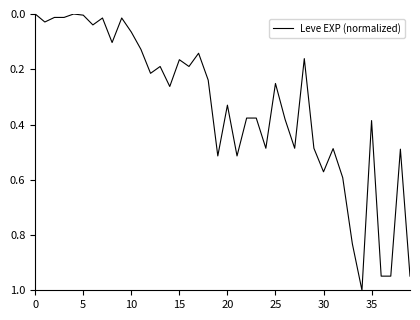

What is the greatest value displayed?

1.0